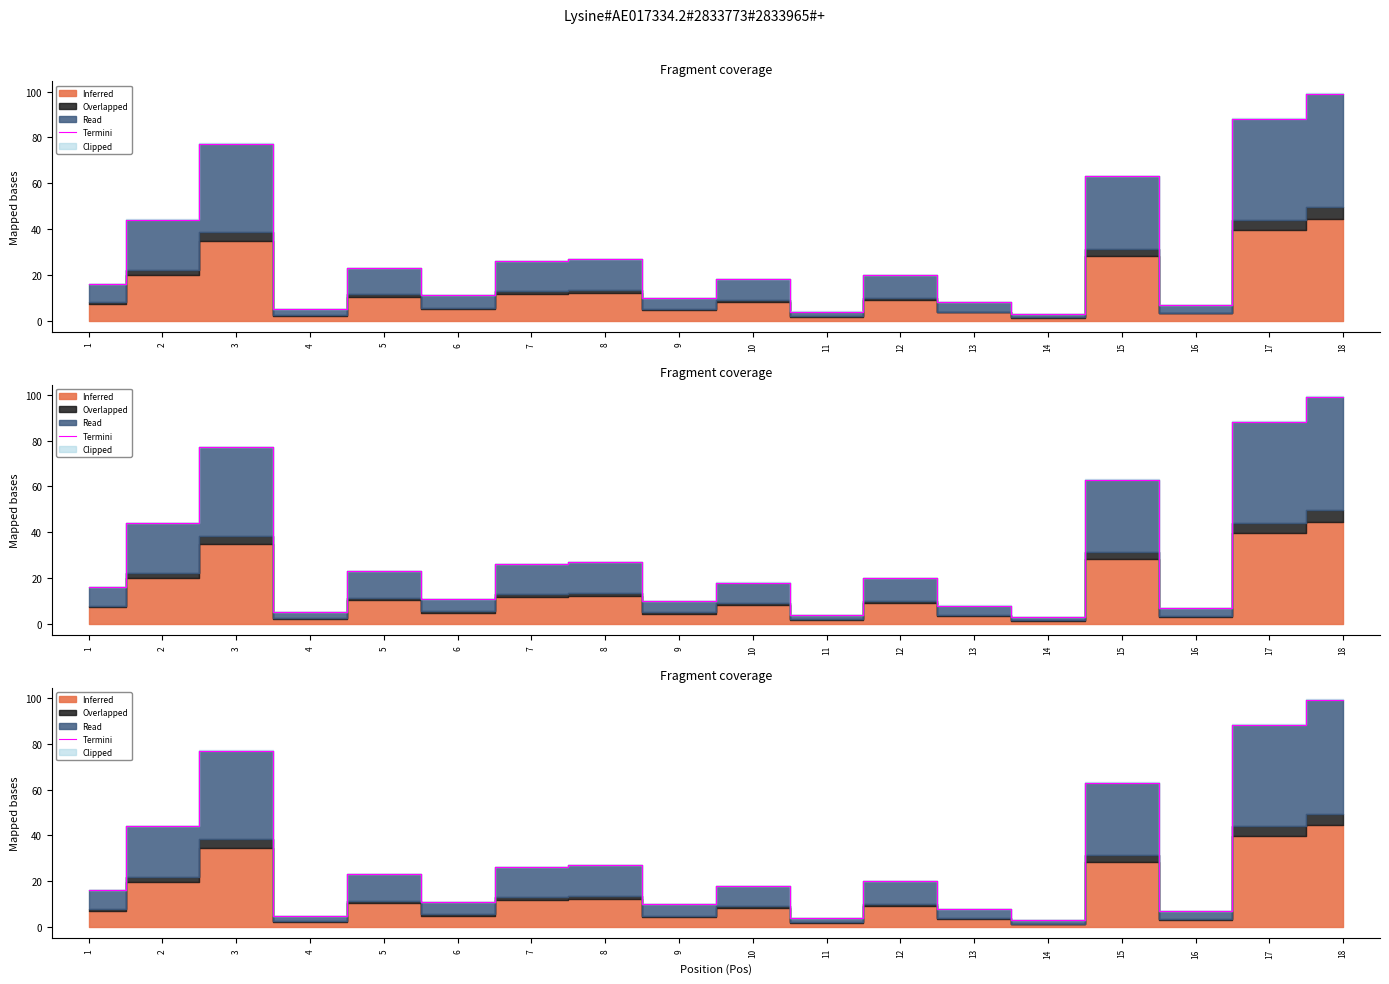

Reading left to right, transcribe all the data shown in this chart.

1=16	2=44	3=77	4=5	5=23	6=11	7=26	8=27	9=10	10=18	11=4	12=20	13=8	14=3	15=63	16=7	17=88	18=99